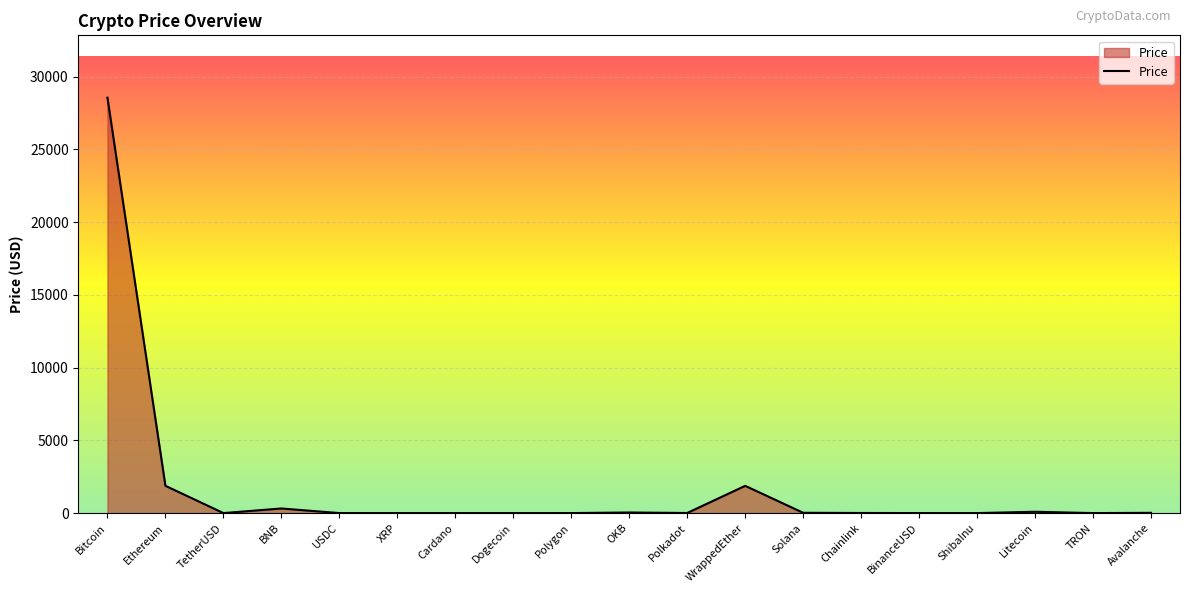

Where is the data nearest to the value 14280?

Ethereum